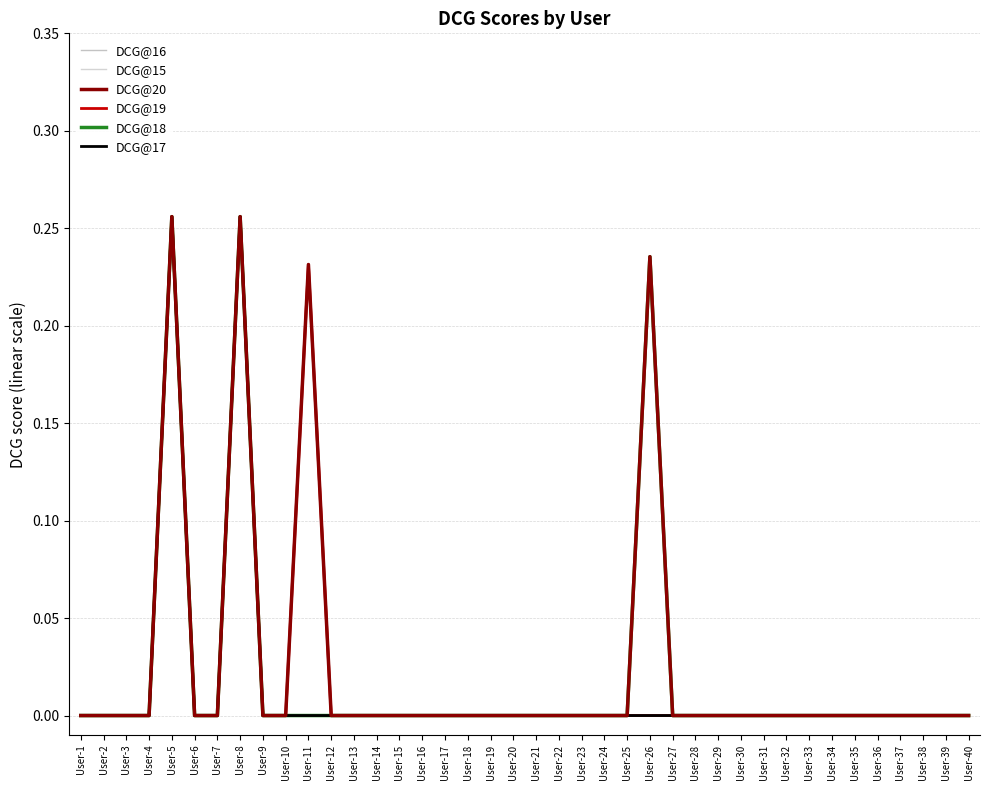

At User-8, list the series in order from smallest to largest.

DCG@16, DCG@15, DCG@20, DCG@19, DCG@18, DCG@17